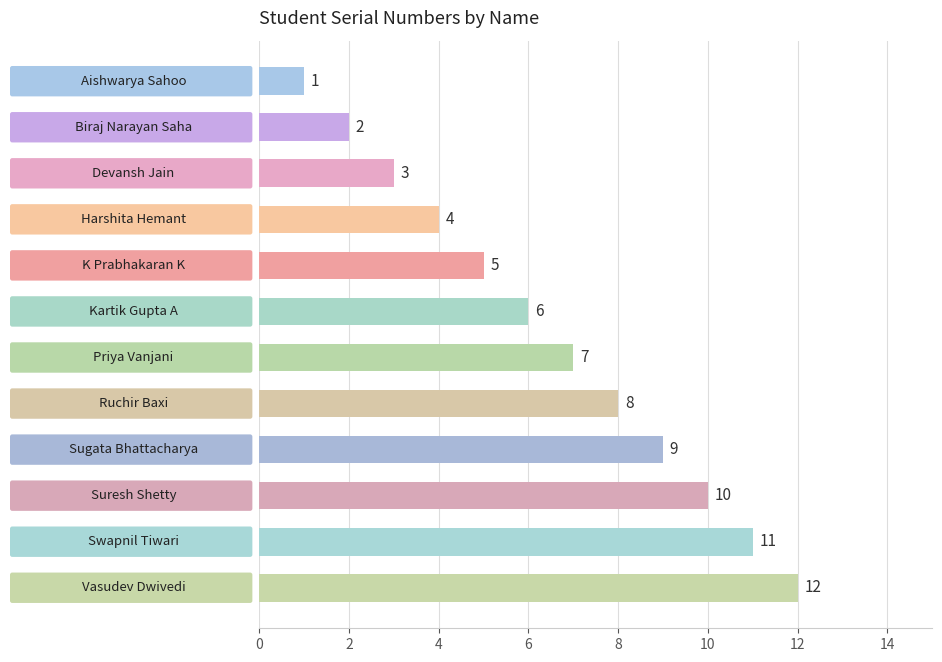

What is the maximum value shown in the chart?

12